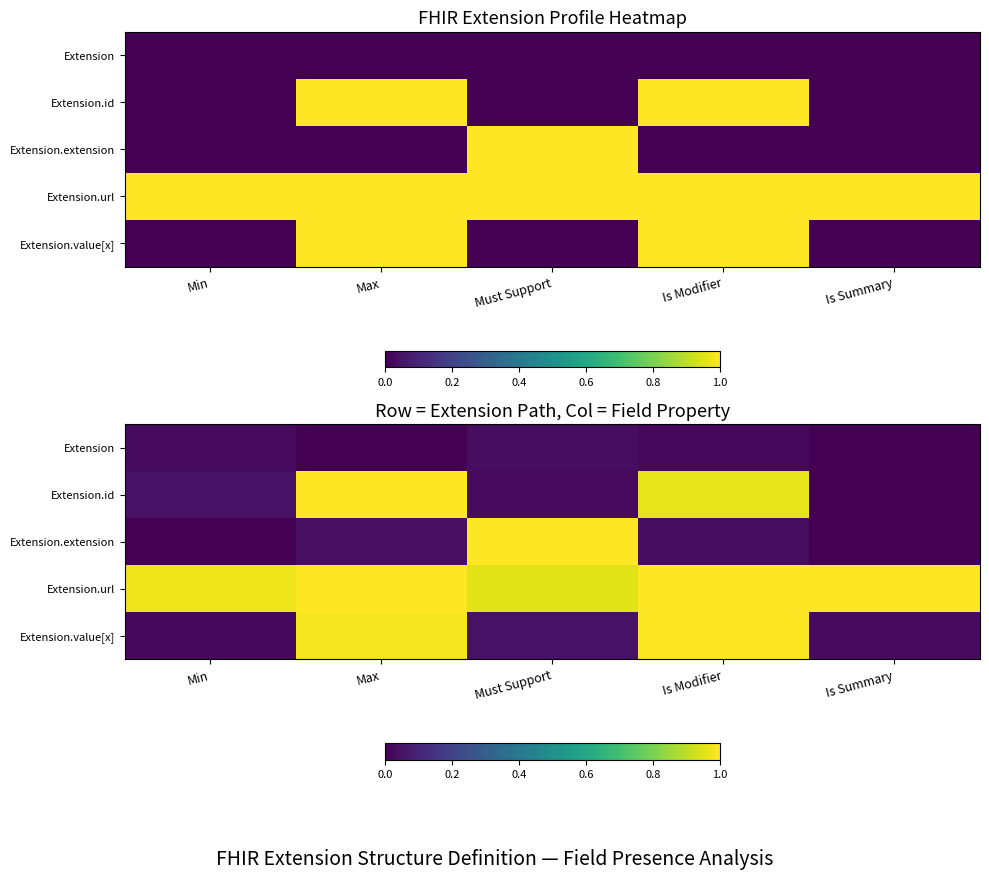

What is the difference between the highest and lowest values at Max?

1.0